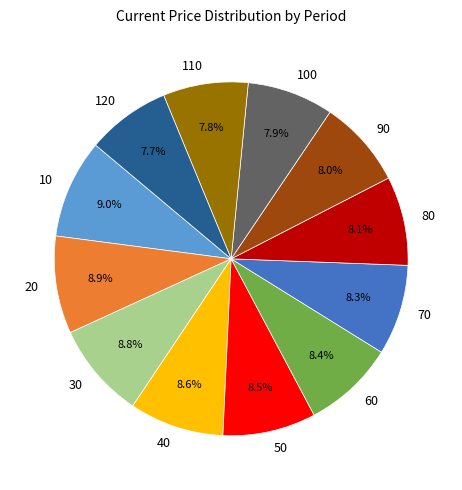

What percentage do 90 and 100 together represent?

15.9%